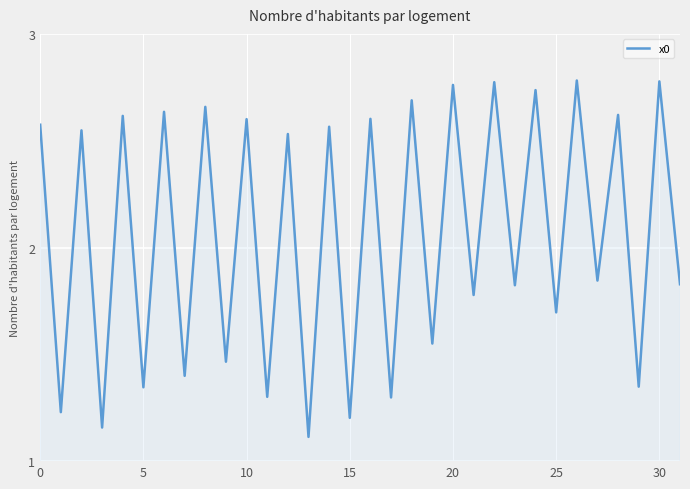

What is the smallest value displayed?

1.1